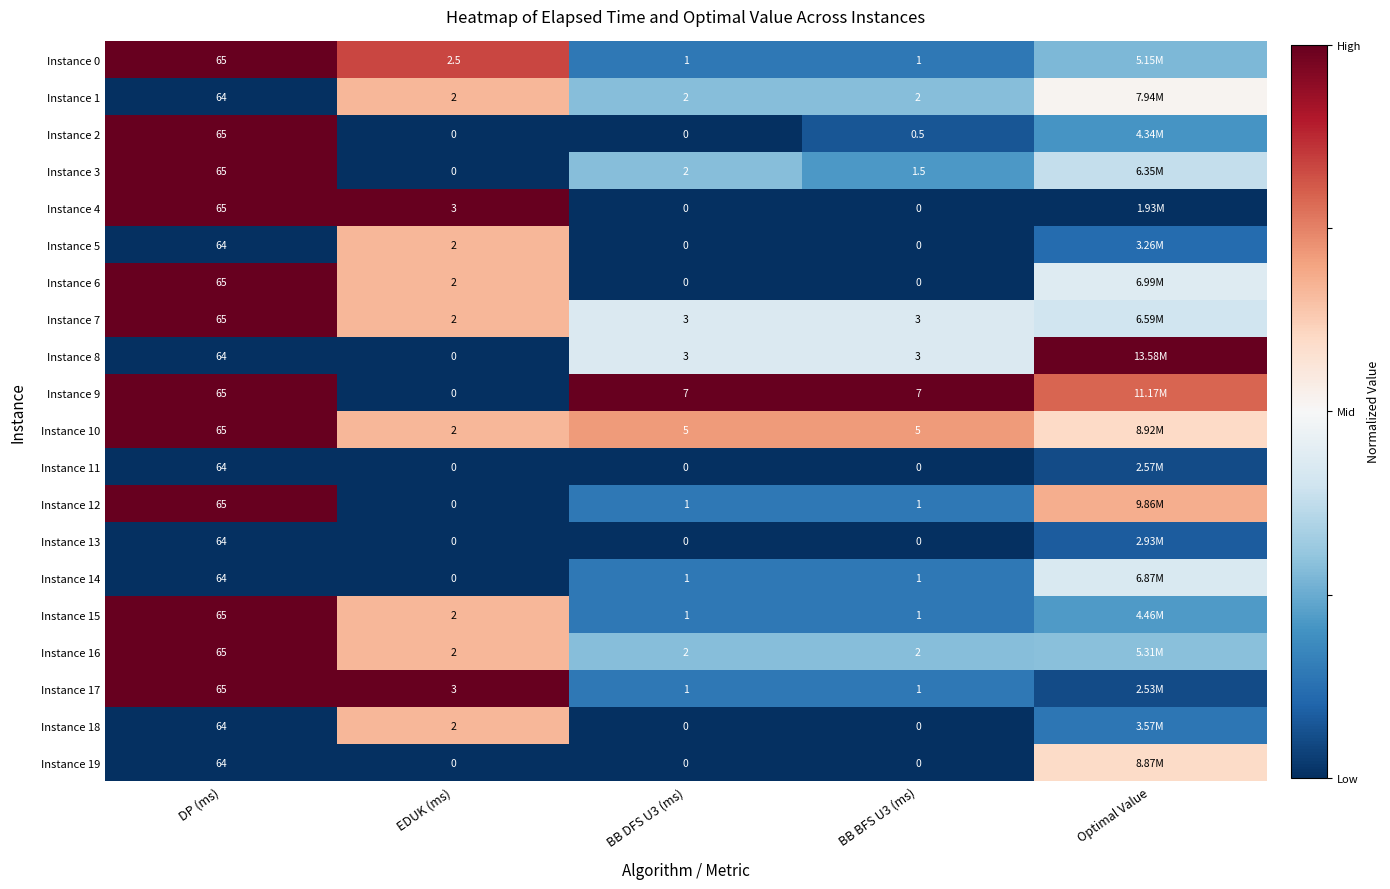

Is the value of Instance 18 at DP (ms) greater than the value of Instance 3 at BB DFS U3 (ms)?

Yes